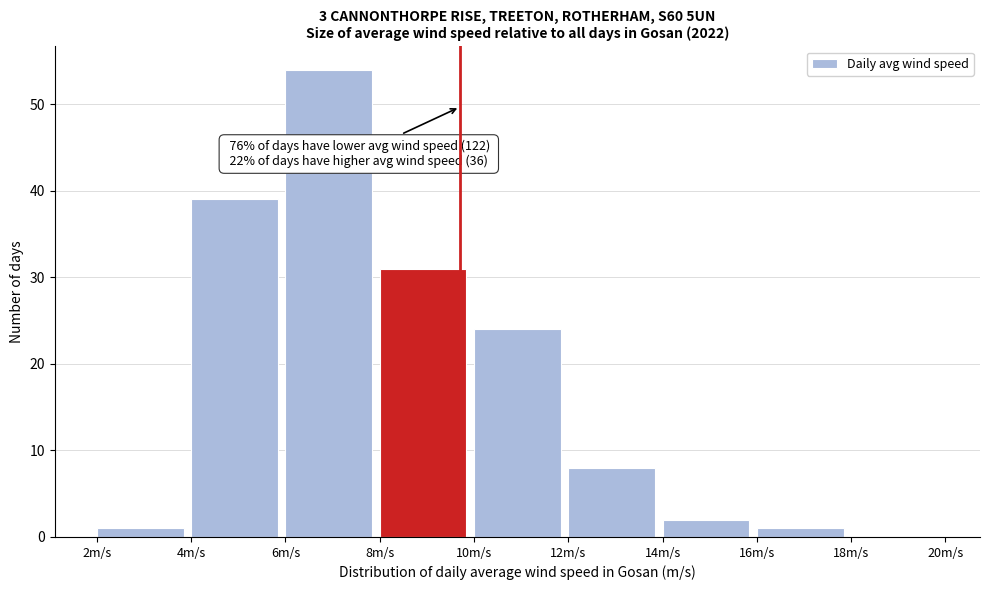

Over which range of the x-axis is the bar tallest?

6 to 8